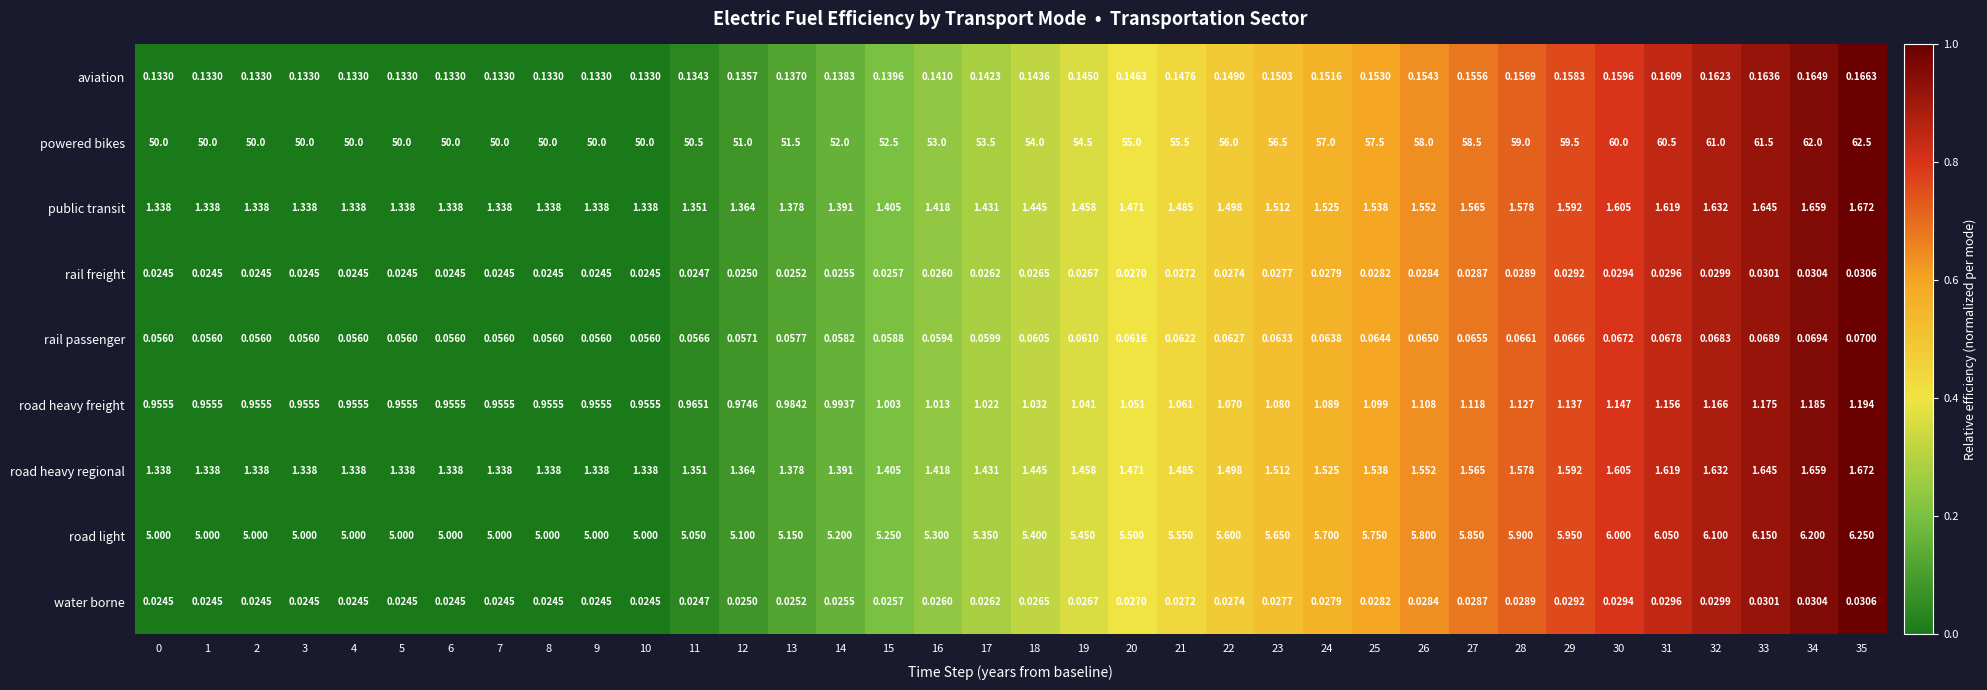

Which series changed the most between 28 and 33?

powered bikes